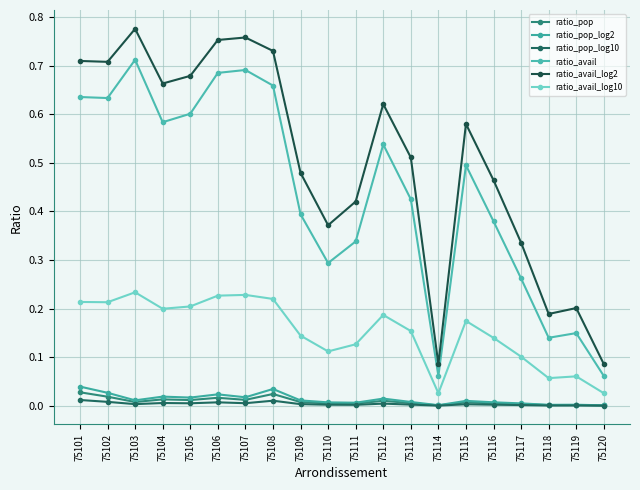

True or false: ratio_pop and ratio_pop_log10 cross at least once.

False